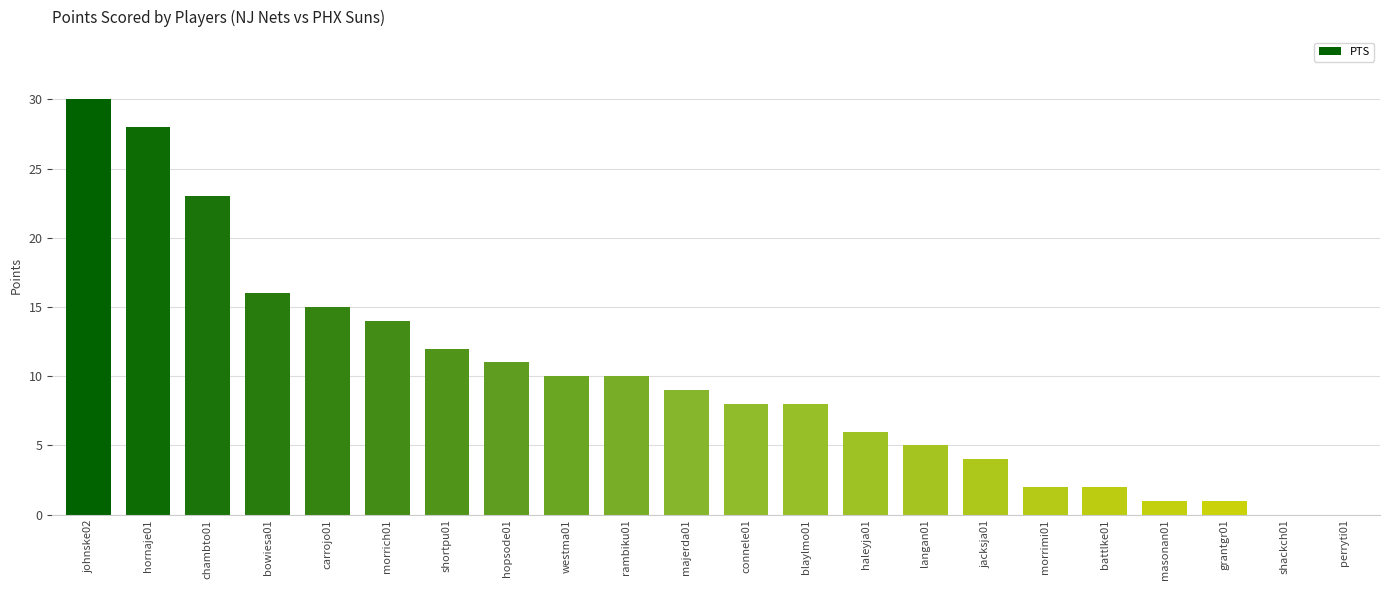

Count the number of data series in this chart.

1